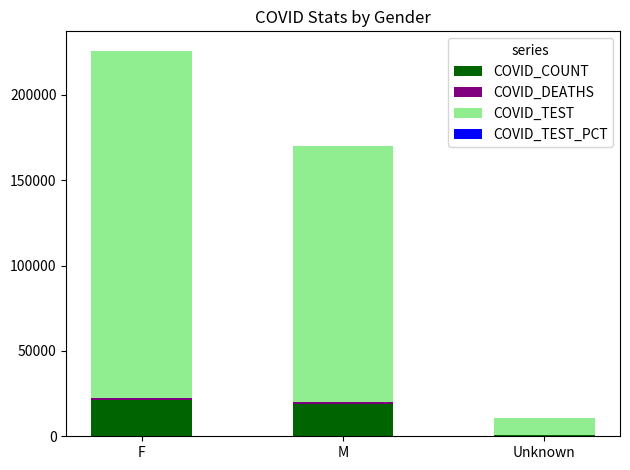

What is the maximum value for COVID_COUNT?

21056.0